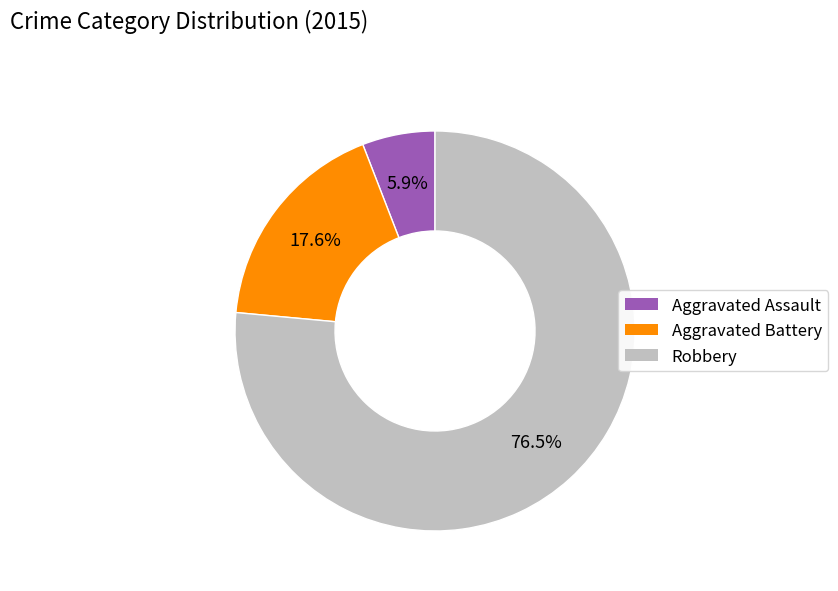

What portion of the pie excludes Aggravated Battery?

82.4%